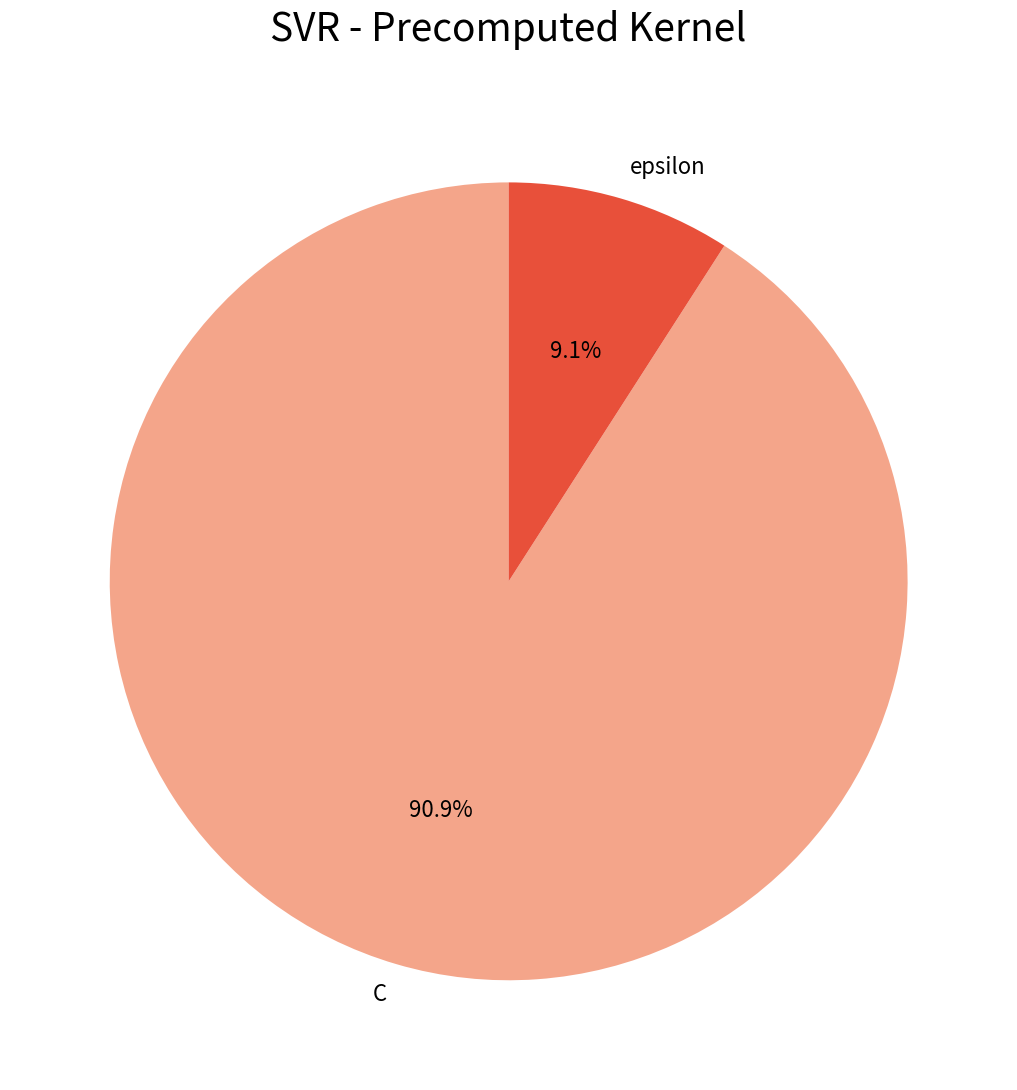

To the nearest percent, what is the combined percentage of epsilon and C?

100%